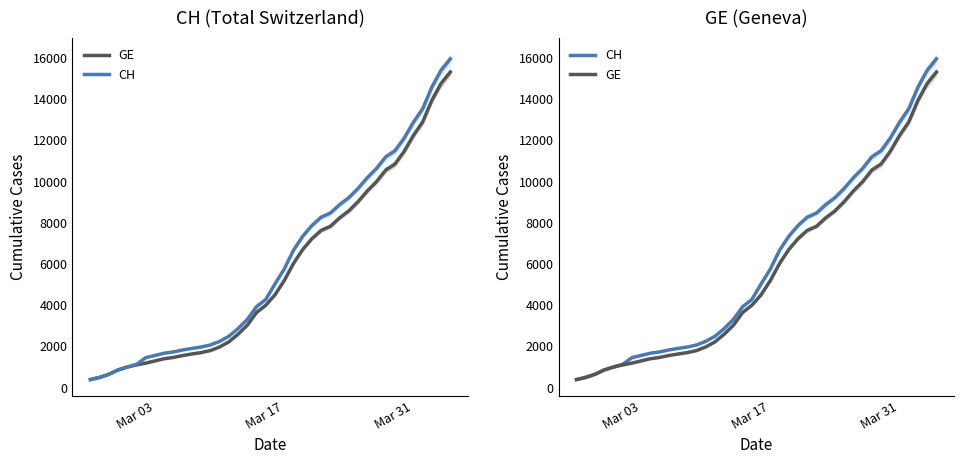

True or false: CH has more than 1 points higher than both neighbors.

False